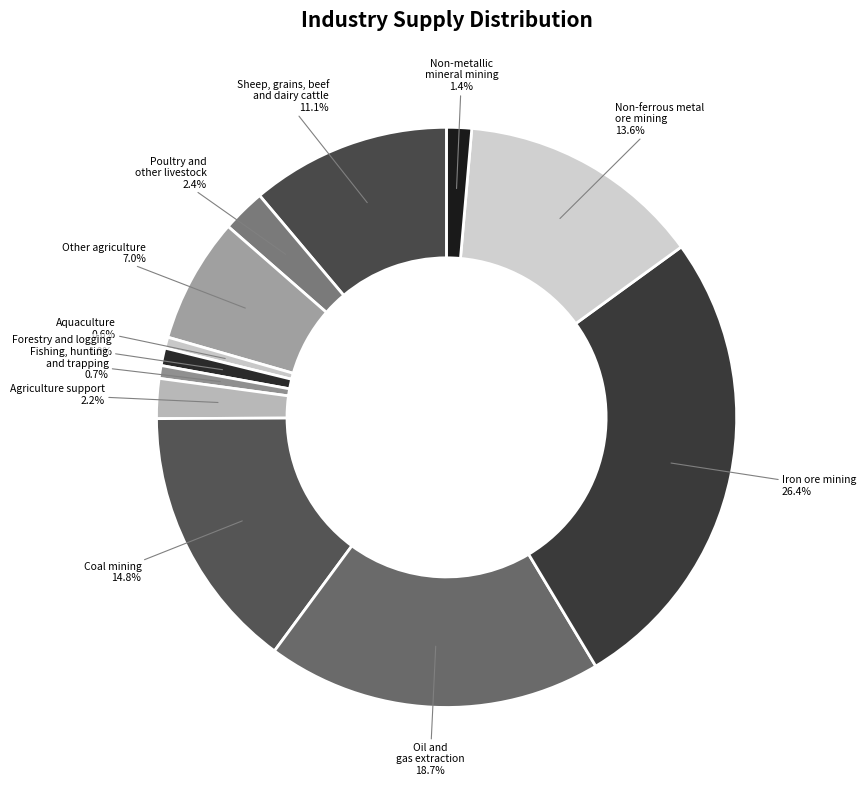

Do Fishing, hunting and trapping and Agriculture support together represent more than half of the pie?

No